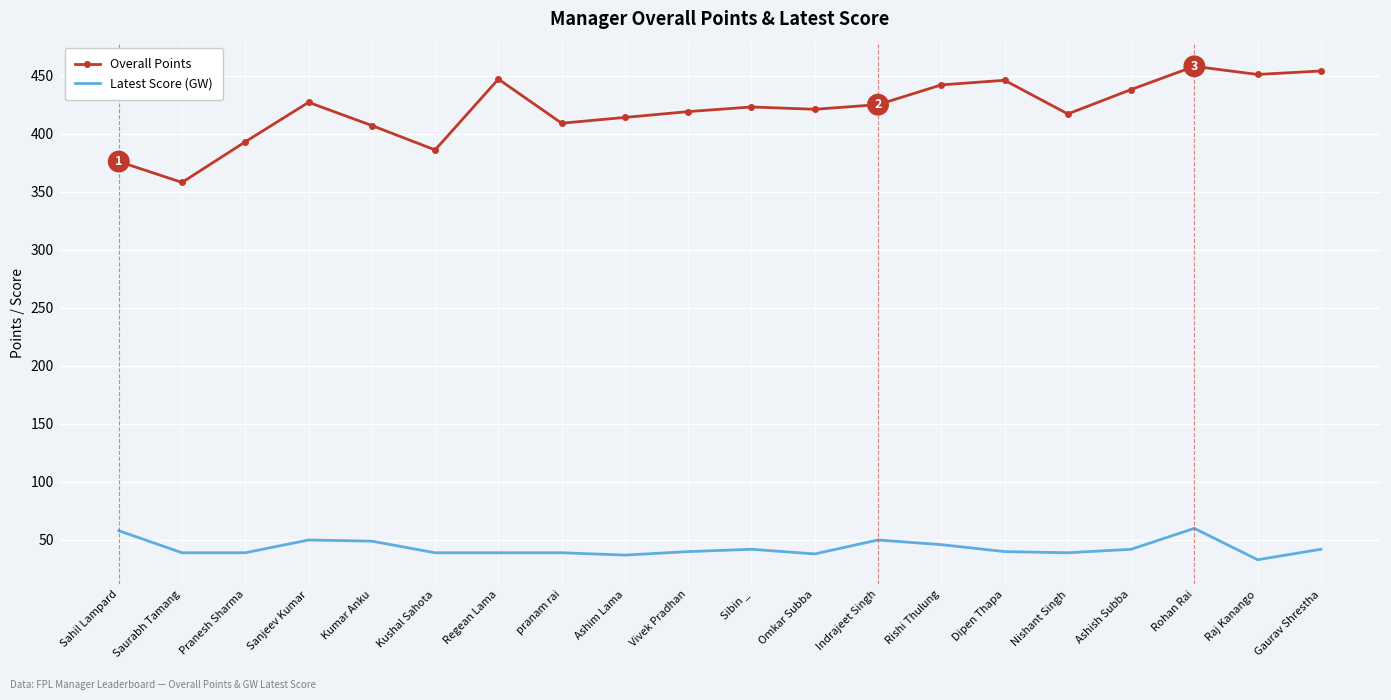

List the series in order of their overall mean, highest first.

Overall Points, Latest Score (GW)